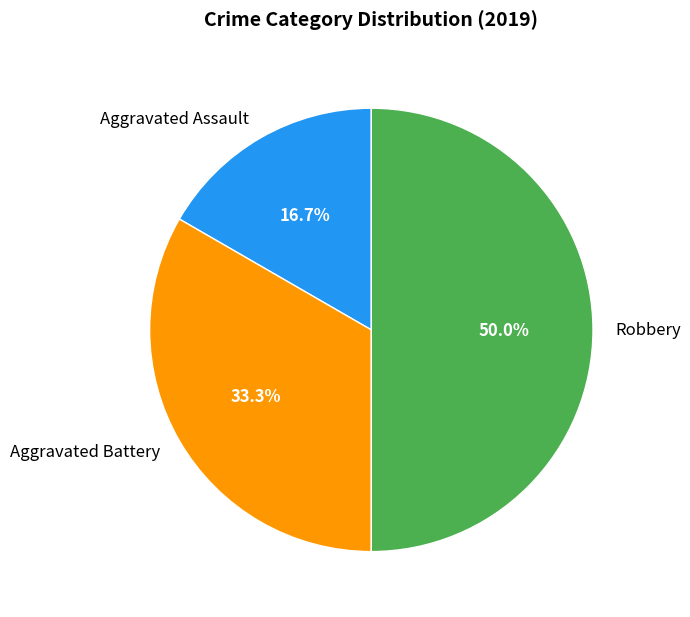

Is it true that Robbery is 38% of the pie?

False